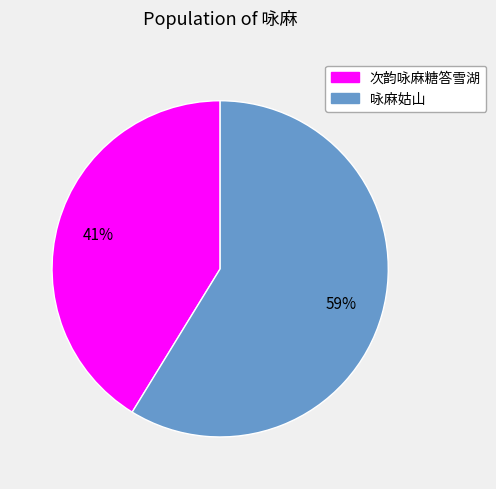

True or false: 次韵咏麻糖答雪湖 accounts for 41% of the total.

True